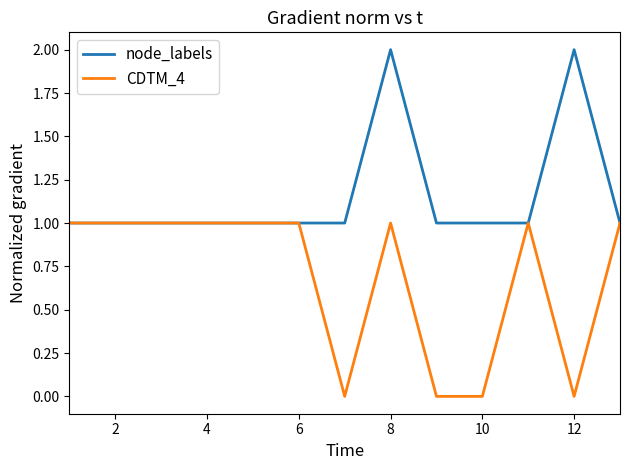

Reading left to right, what are all the values shown in this chart?

node_labels: 1	1	1	1	1	1	1	2	1	1	1	2	1
CDTM_4: 1	1	1	1	1	1	0	1	0	0	1	0	1